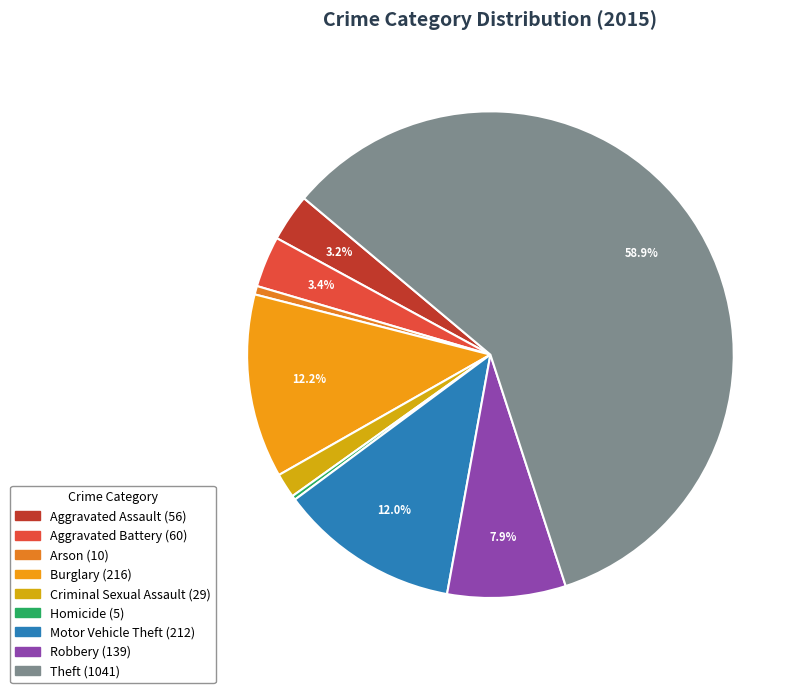

To the nearest percent, what portion does Aggravated Battery represent?

3%